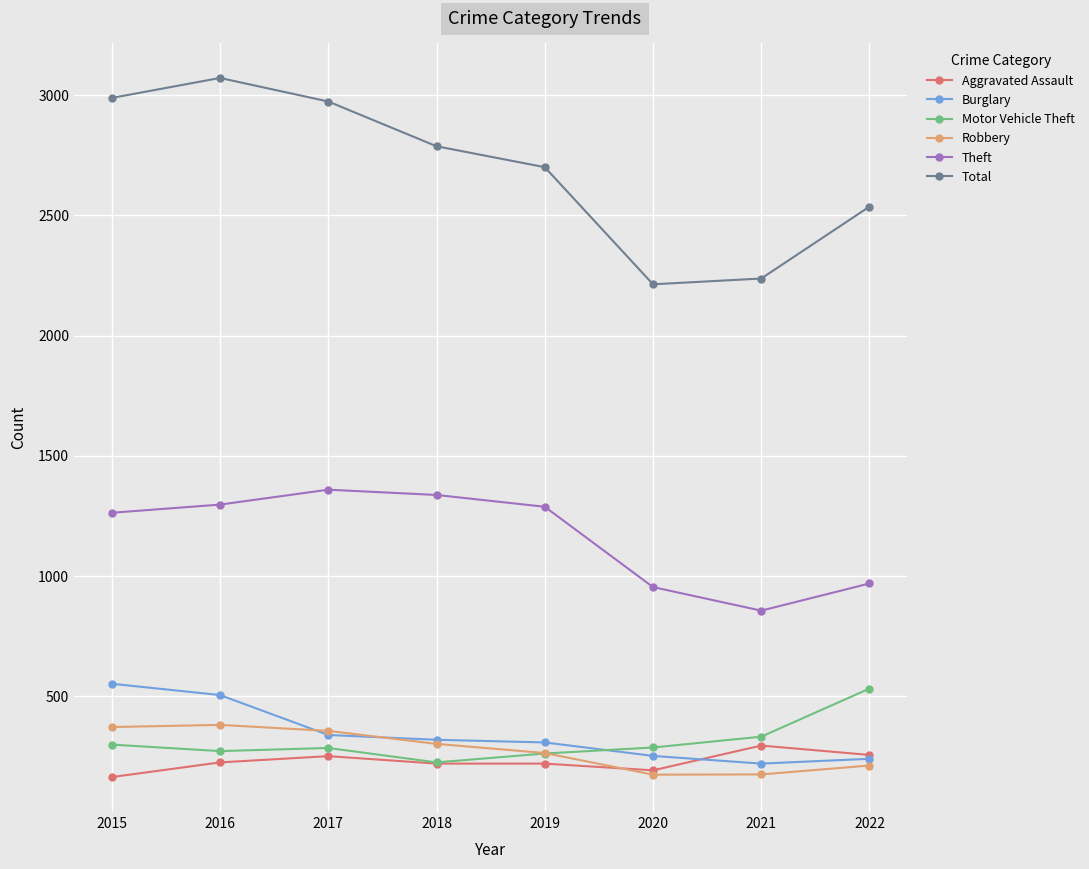

True or false: Robbery has more than 0 points higher than both neighbors.

True